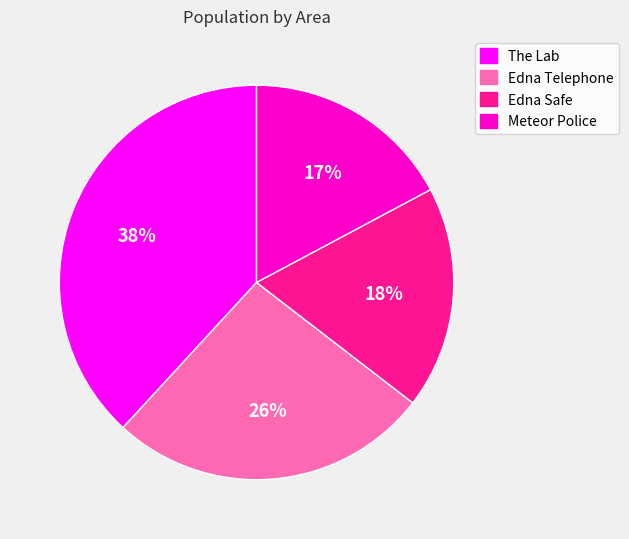

What is the ratio of the value at The Lab to the value at Edna Safe?

2.1